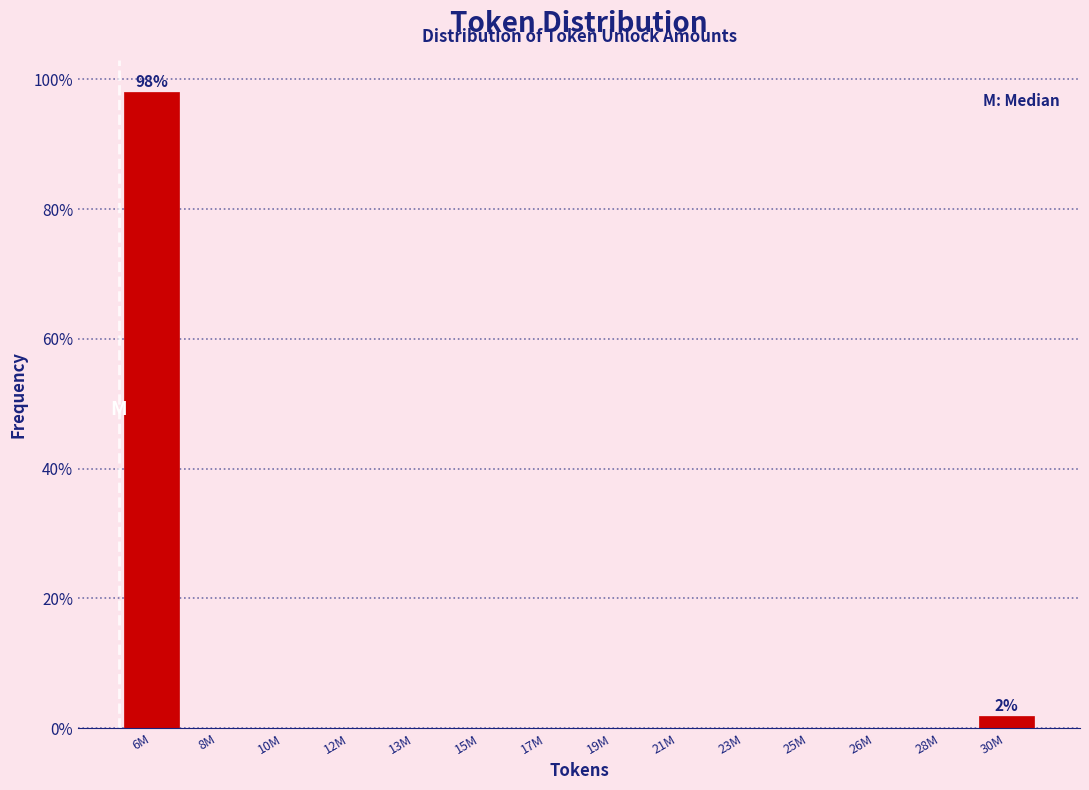

Reading right to left, what are all the values shown in this chart?

30M=1.9	28M=0.0	26M=0.0	25M=0.0	23M=0.0	21M=0.0	19M=0.0	17M=0.0	15M=0.0	13M=0.0	12M=0.0	10M=0.0	8M=0.0	6M=98.1